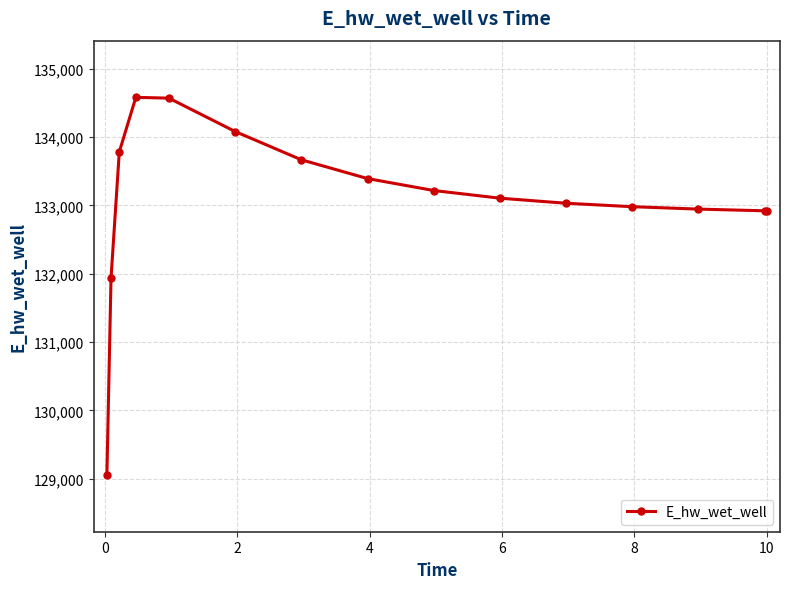

What is the average value?

133079.6